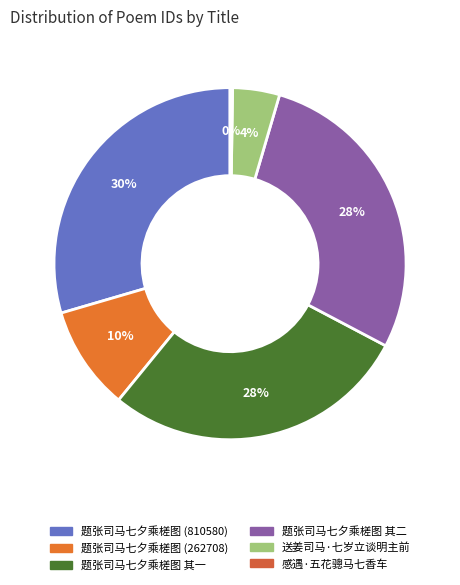

To the nearest percent, what is the combined percentage of 送姜司马·七岁立谈明主前 and 题张司马七夕乘槎图 (262708)?

14%